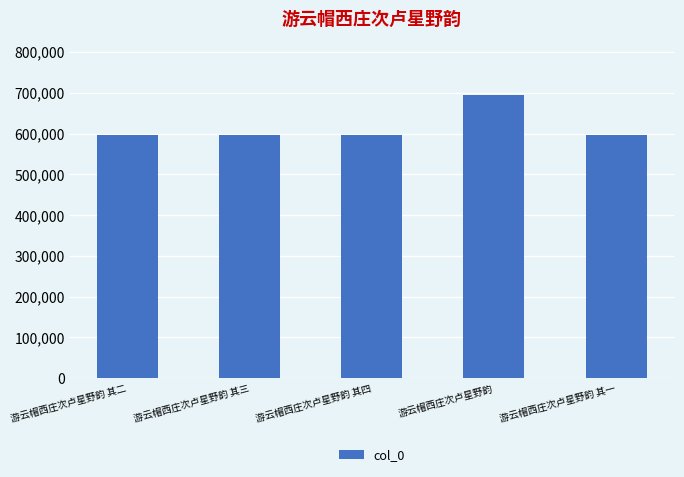

What is the approximate value at 游云帽西庄次卢星野韵?

693942